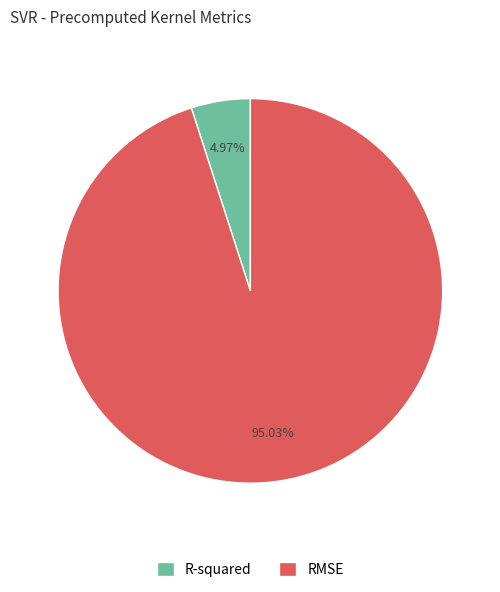

Rank the categories by value from highest to lowest.

RMSE, R-squared